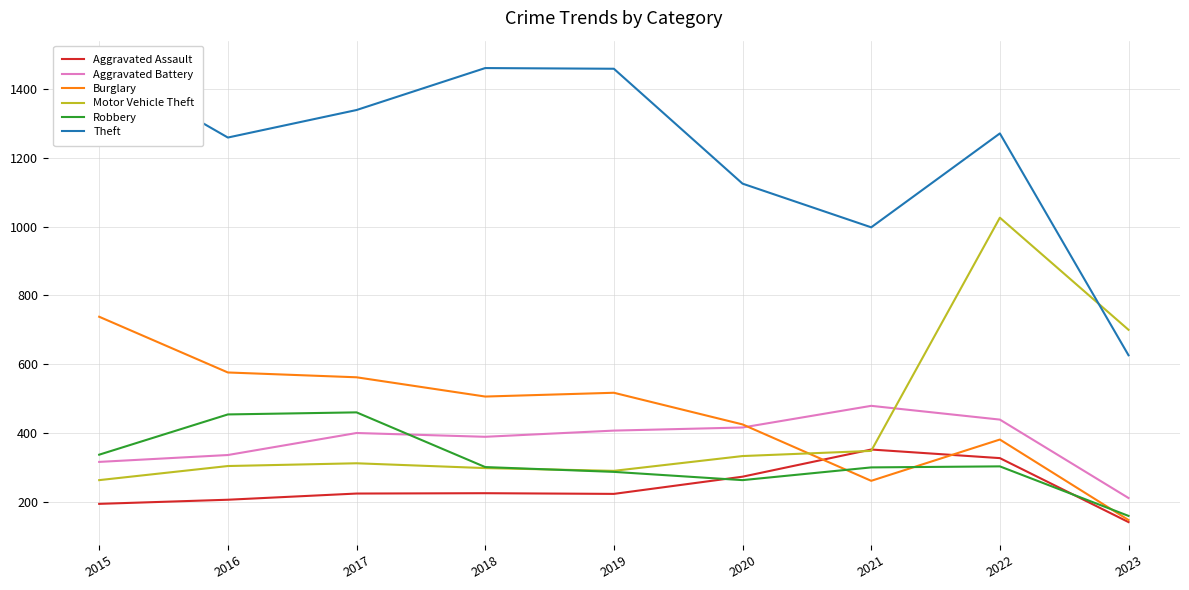

At how many categories does at least one series exceed 376?

9